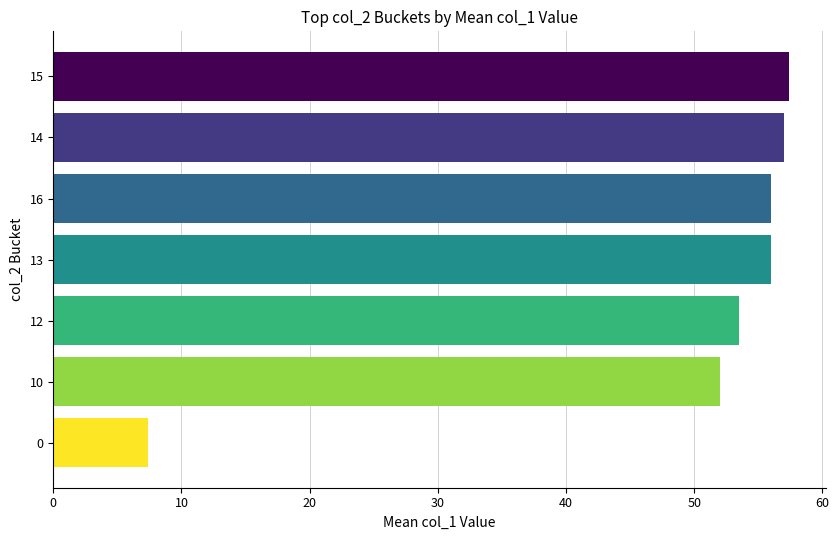

Between 13 and 10, which is larger?

13